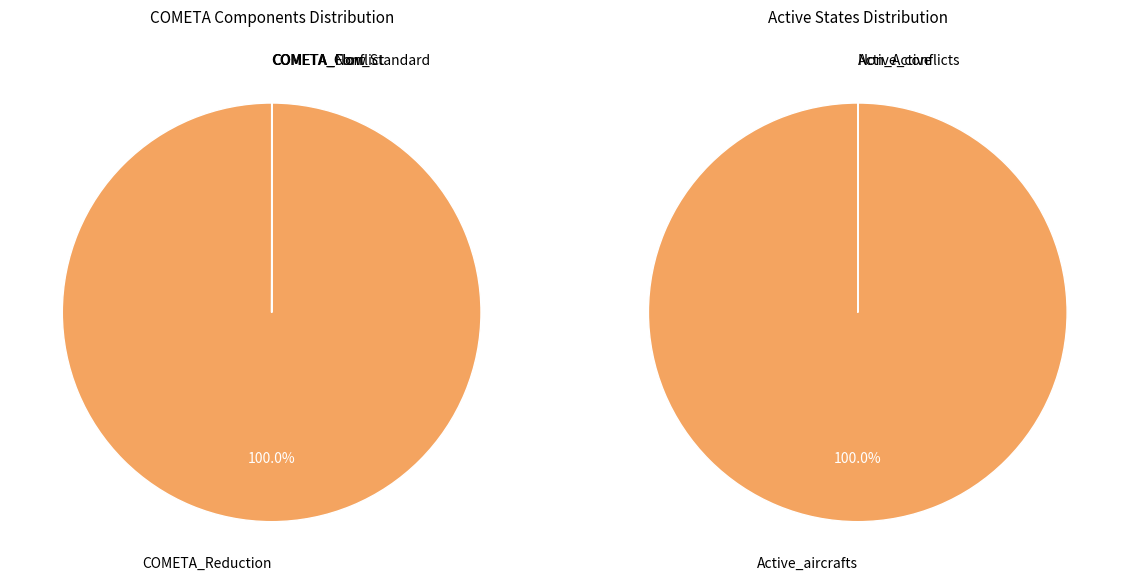

Which category has the smallest portion of the pie?

COMETA_Flow